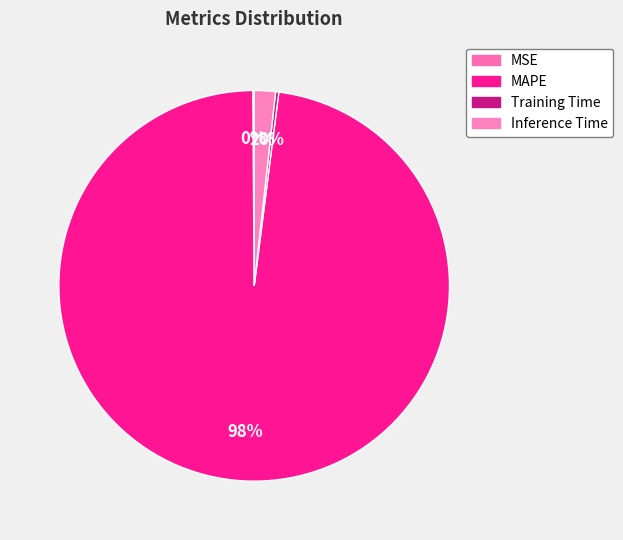

Which category has the biggest portion of the pie?

MAPE